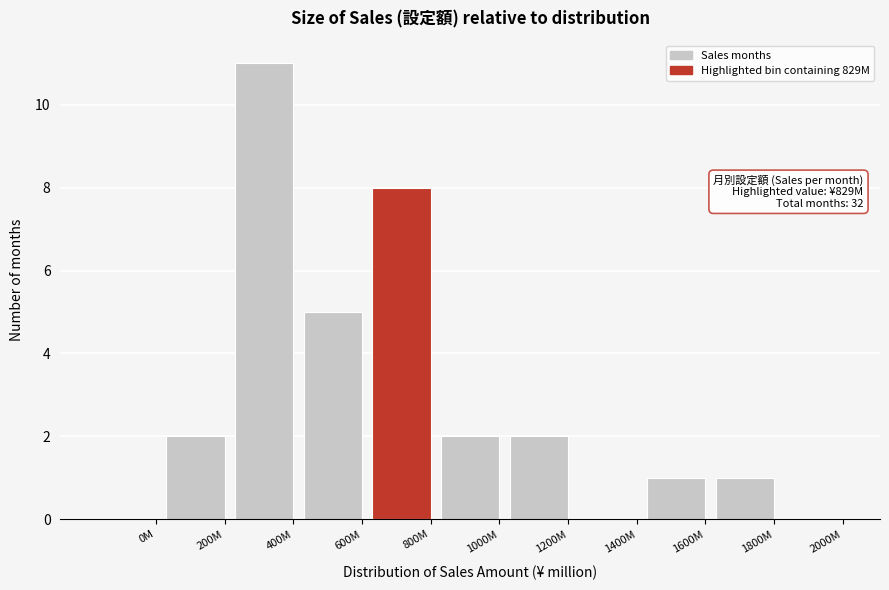

Reading left to right, list all the values displayed in this chart.

0M=0	200M=2	400M=11	600M=5	800M=8	1000M=2	1200M=2	1400M=0	1600M=1	1800M=1	2000M=0